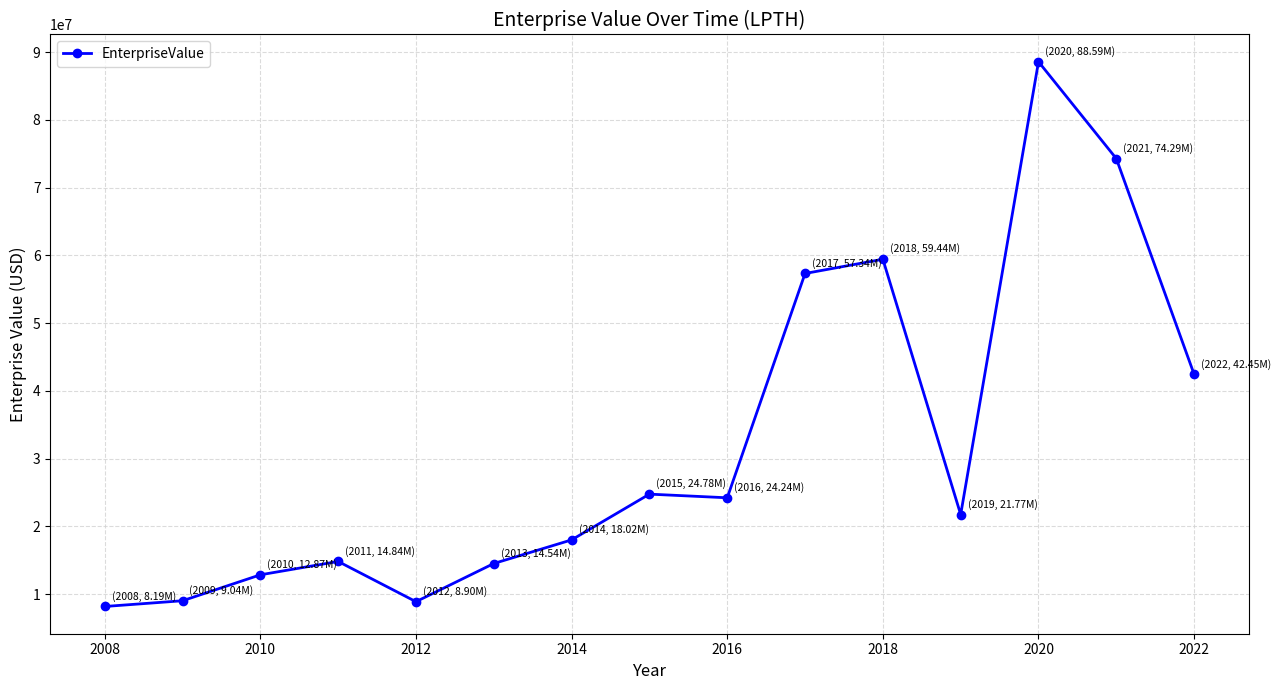

True or false: there are more than 1 points higher than both neighbors.

True